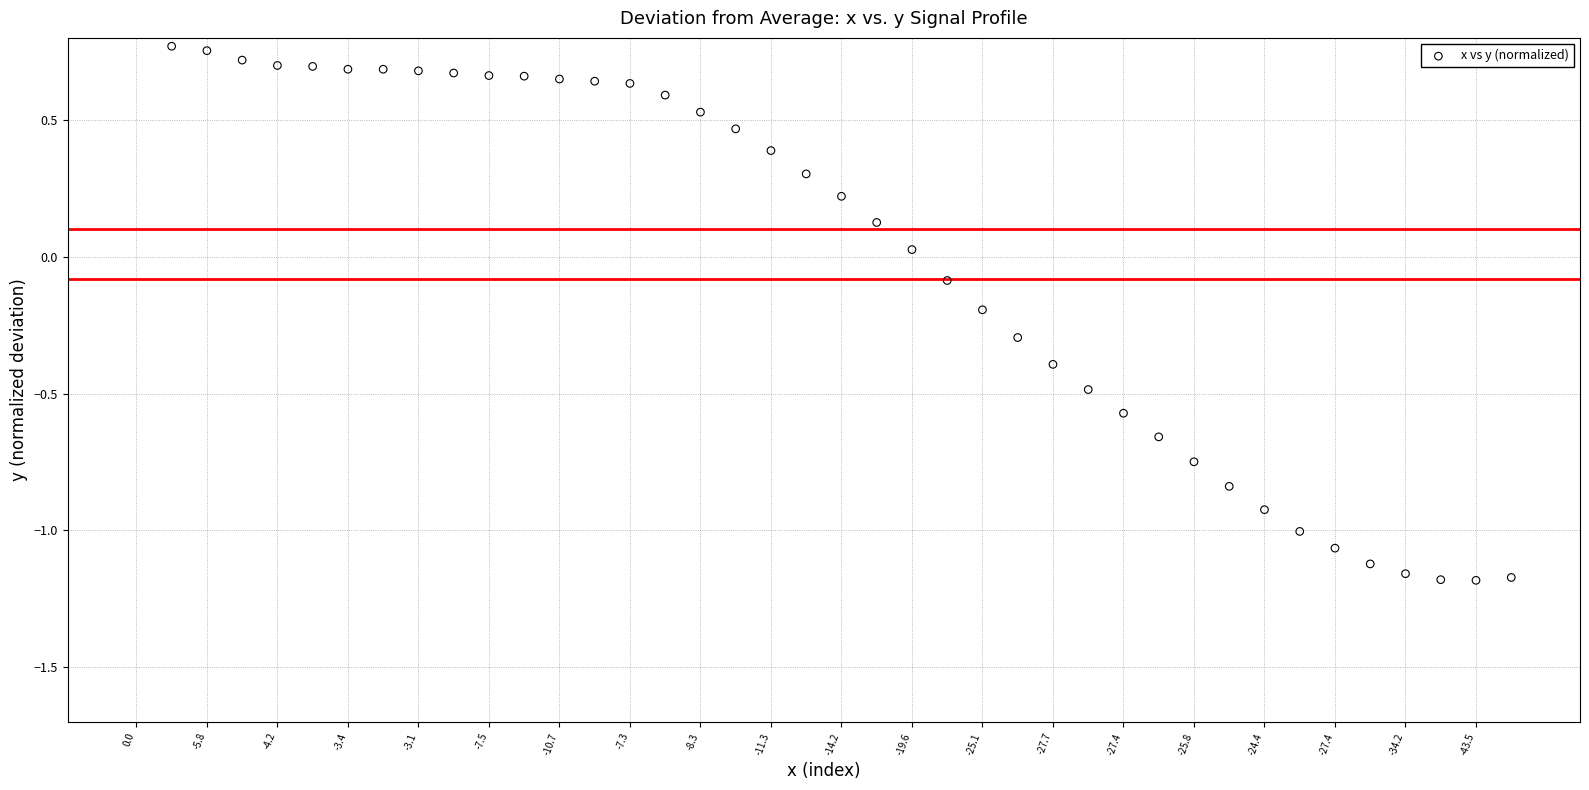

What is the range of Y values (max minus min)?

2.0